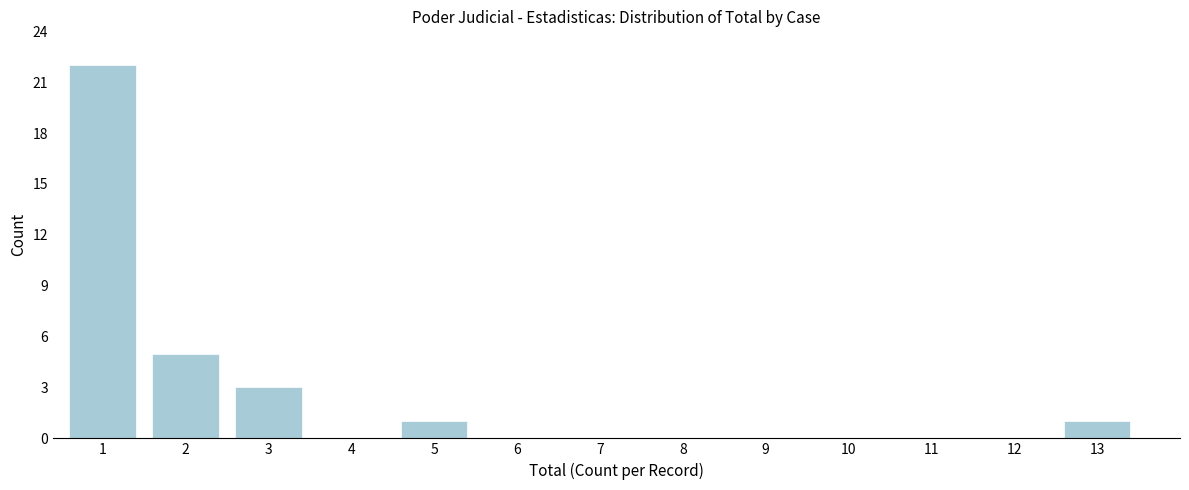

Reading left to right, transcribe all the data shown in this chart.

1=22	2=5	3=3	4=0	5=1	6=0	7=0	8=0	9=0	10=0	11=0	12=0	13=1